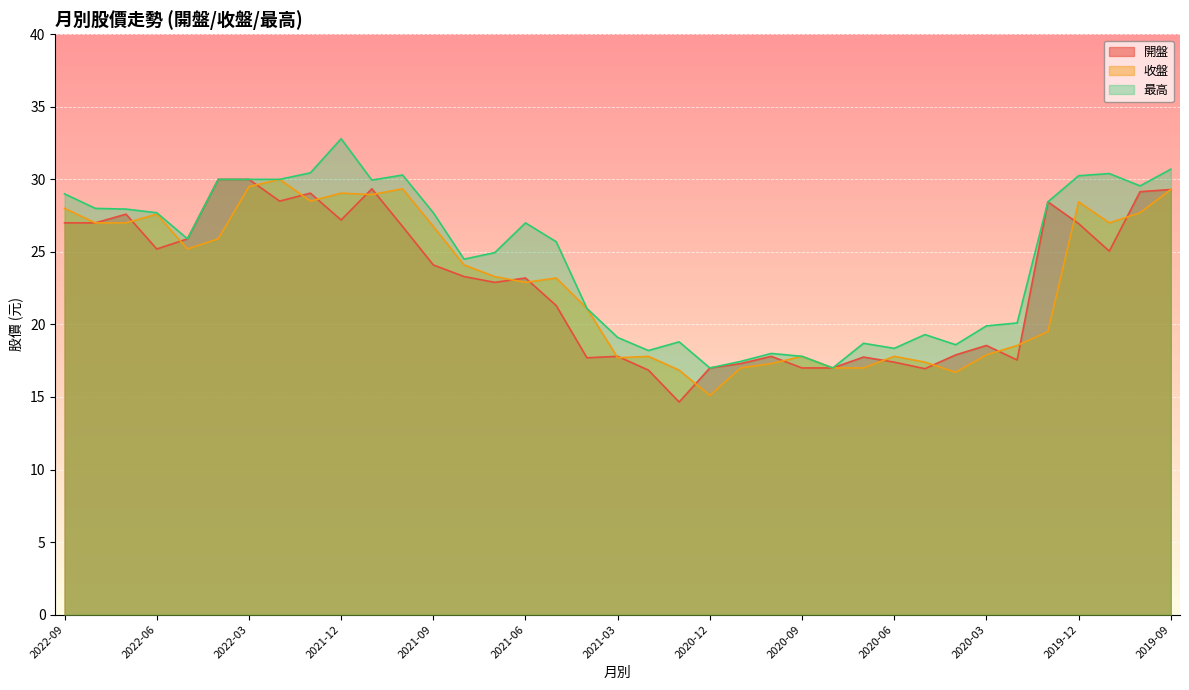

What position from the left is 2022-02?

8